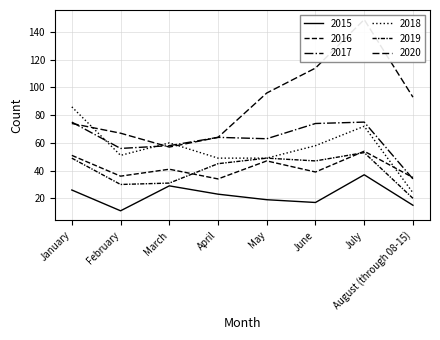

What position from the right is June?

3